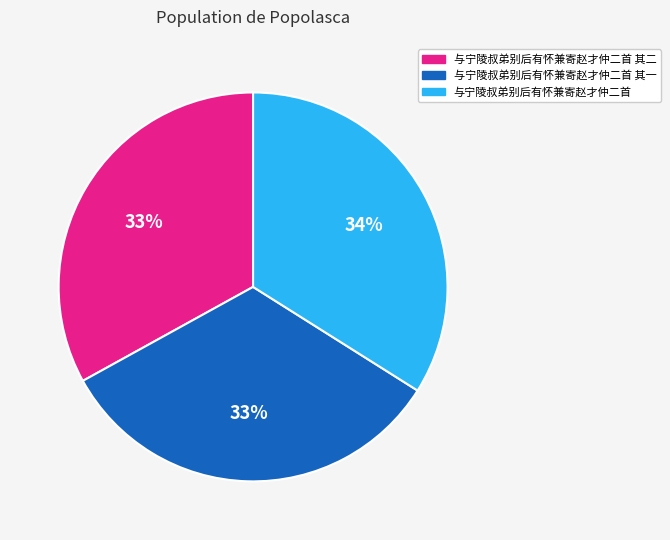

To the nearest percent, what is the difference between the largest and smallest slice percentages?

1%